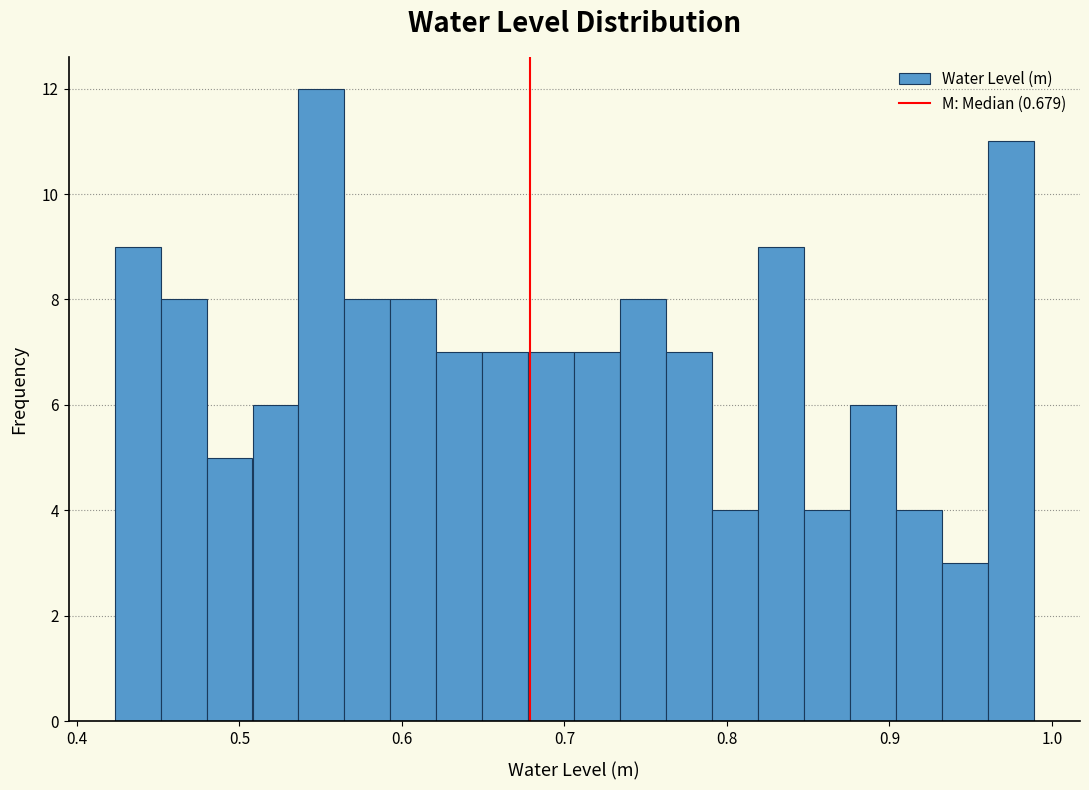

Around what value on the x-axis is the tallest bar? Give the approximate position of its centre, as read against the axis.

0.55